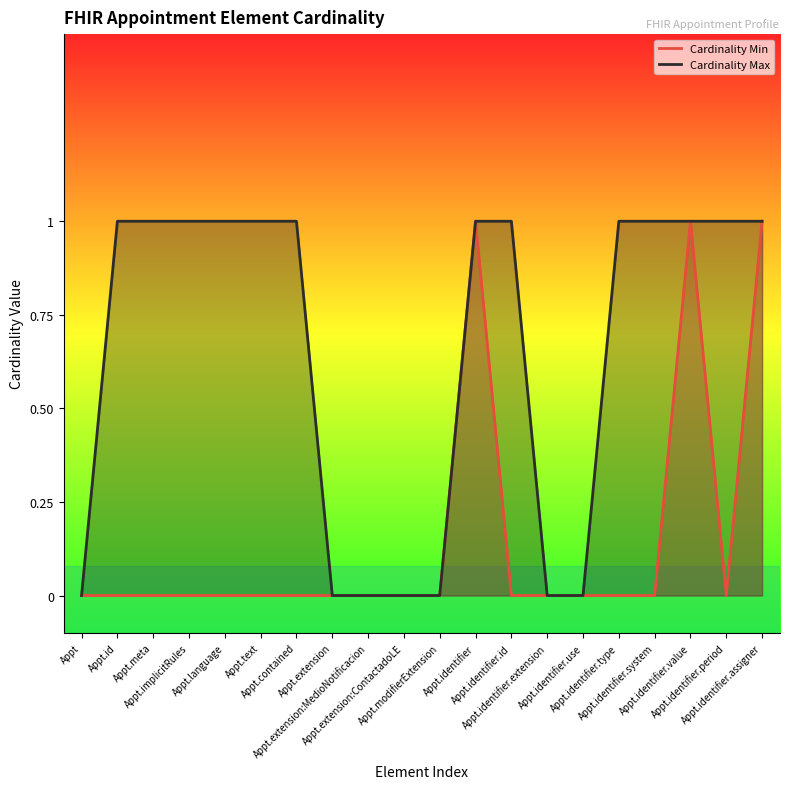

At how many categories does at least one series exceed 0?

13